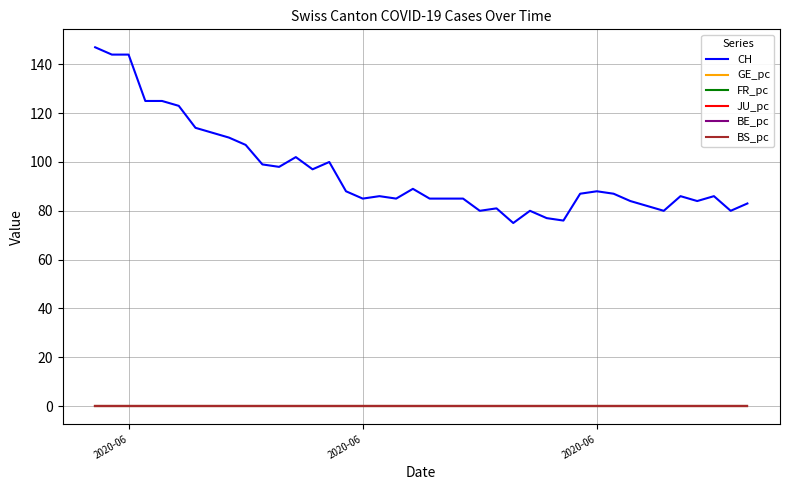

Which series has the largest range (max minus min)?

CH